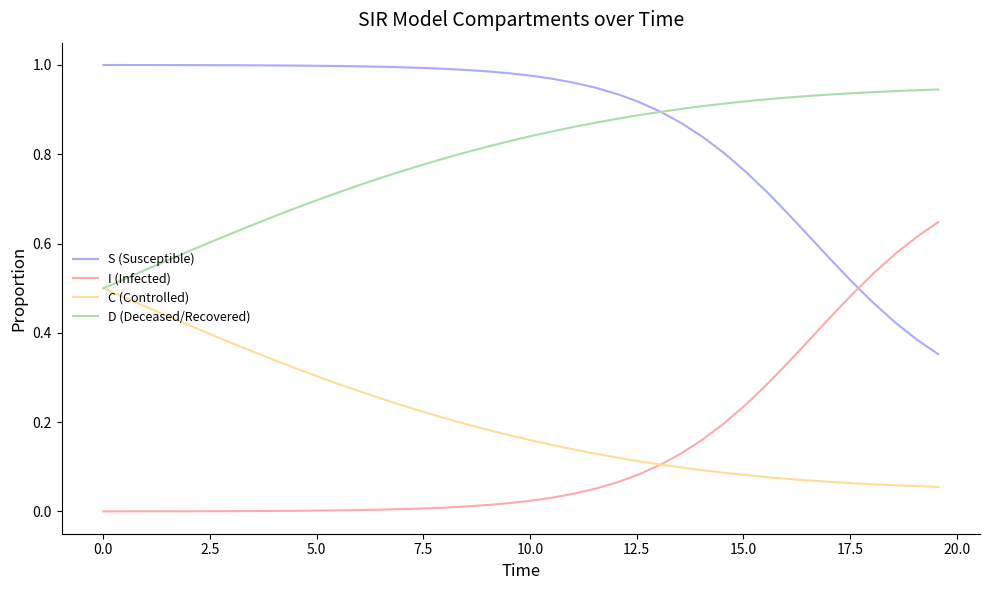

List the series in order of their peak value, highest first.

S (Susceptible), D (Deceased/Recovered), I (Infected), C (Controlled)